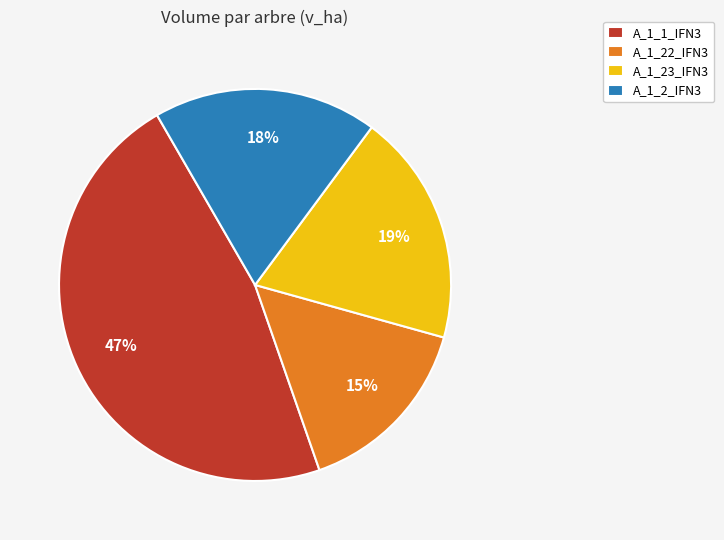

What is the ratio of the value at A_1_1_IFN3 to the value at A_1_22_IFN3?

3.1